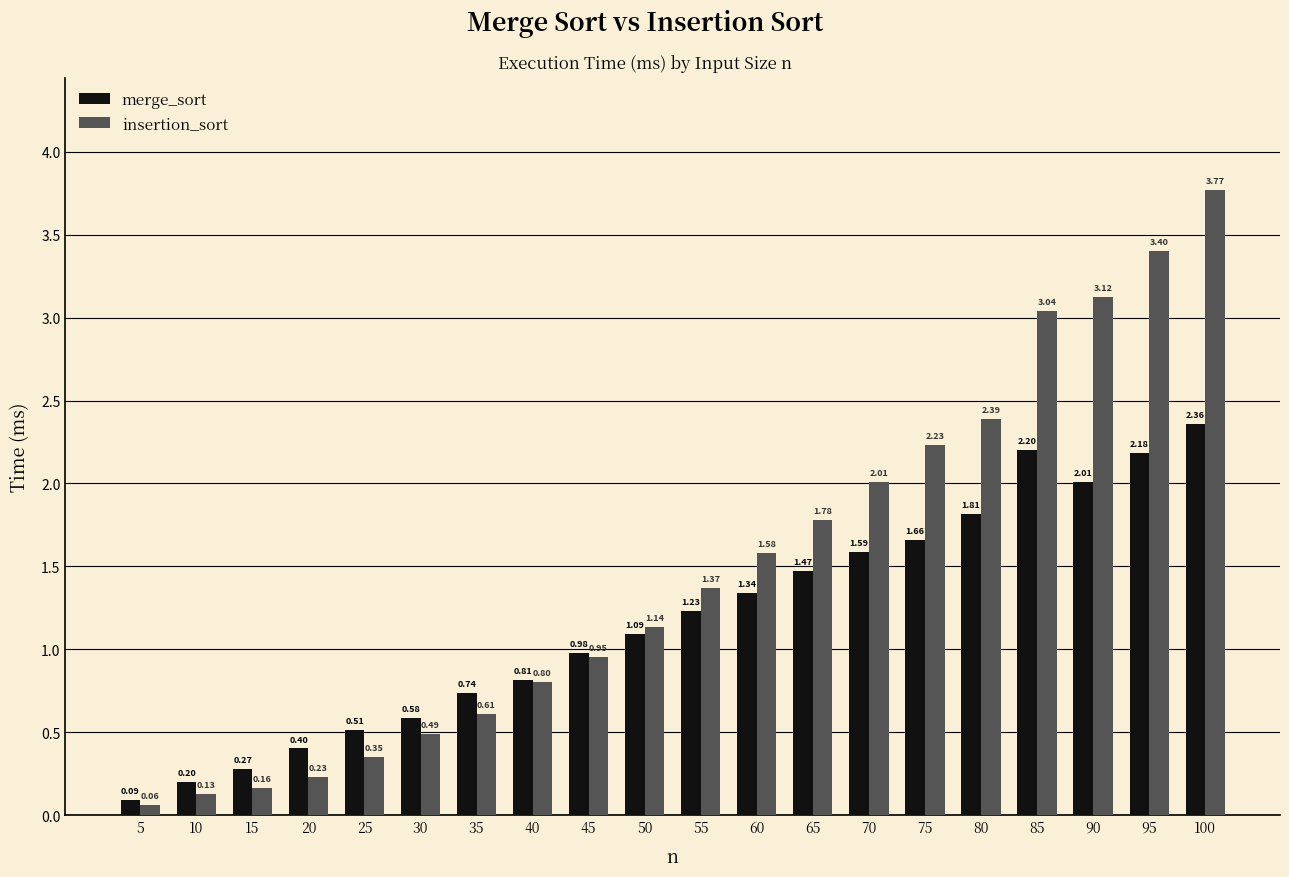

Count the number of categories in the chart.

20